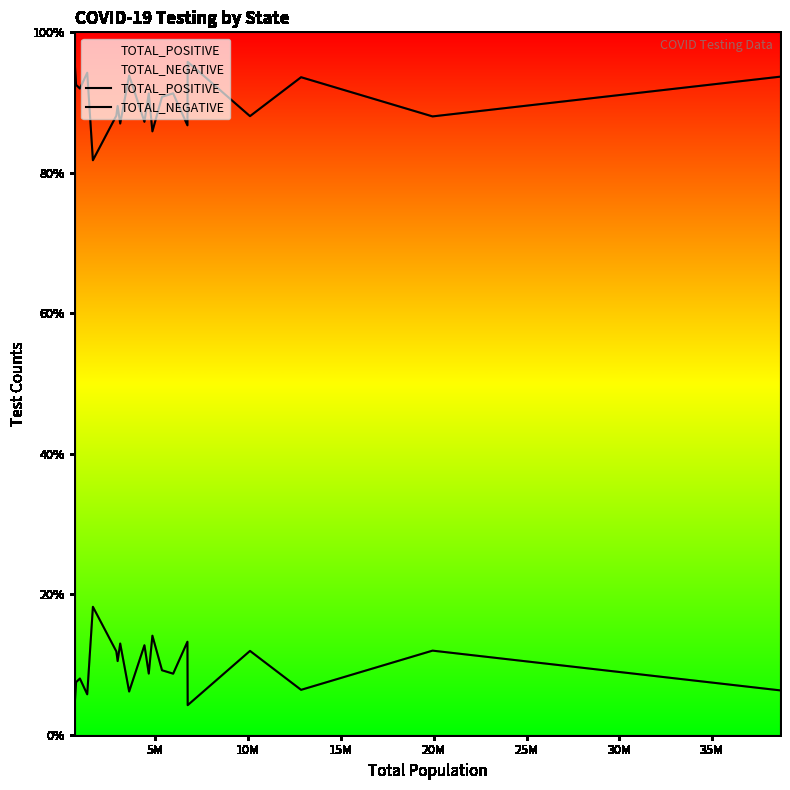

True or false: TOTAL_POSITIVE and TOTAL_NEGATIVE intersect in this chart.

False